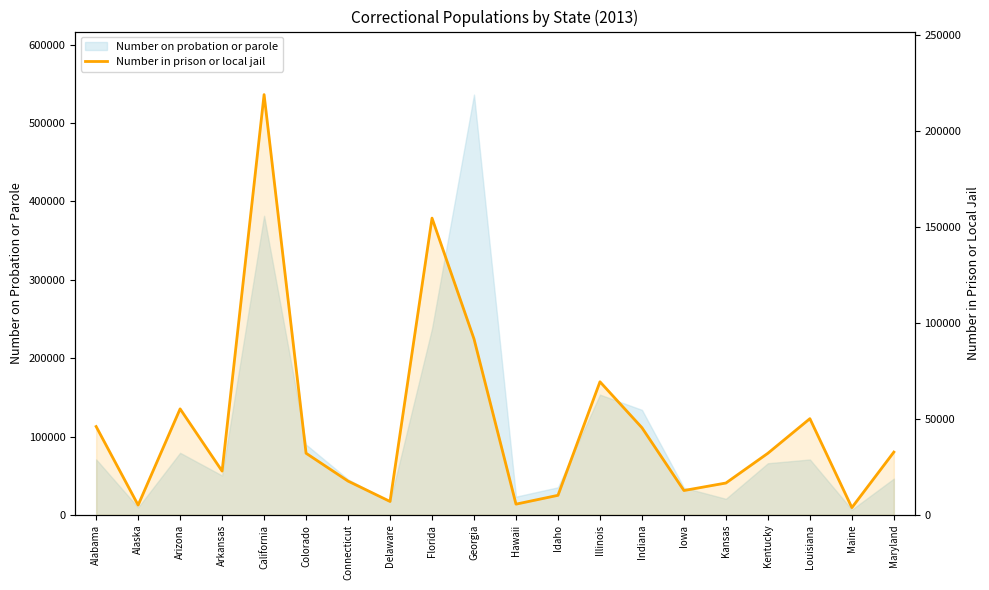

Where is the data nearest to the value 111300?

Georgia